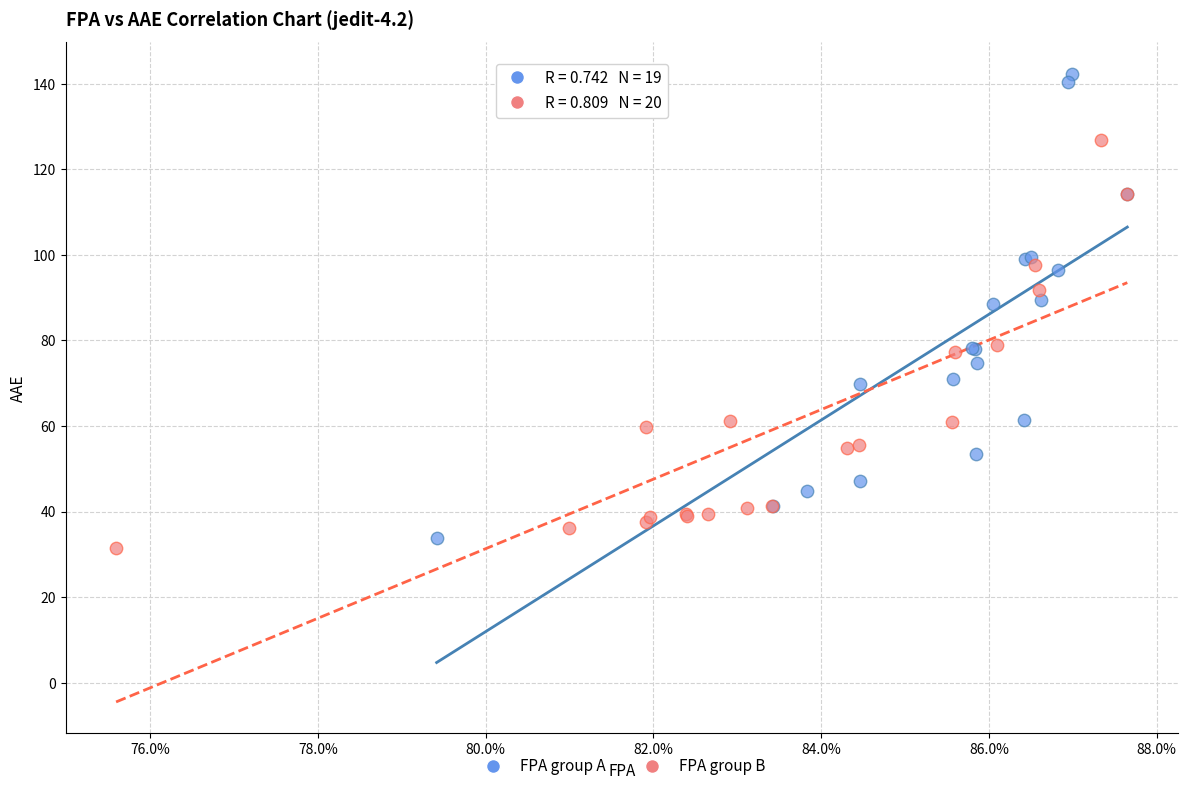

Which series has the largest Y range (max minus min)?

FPA group A